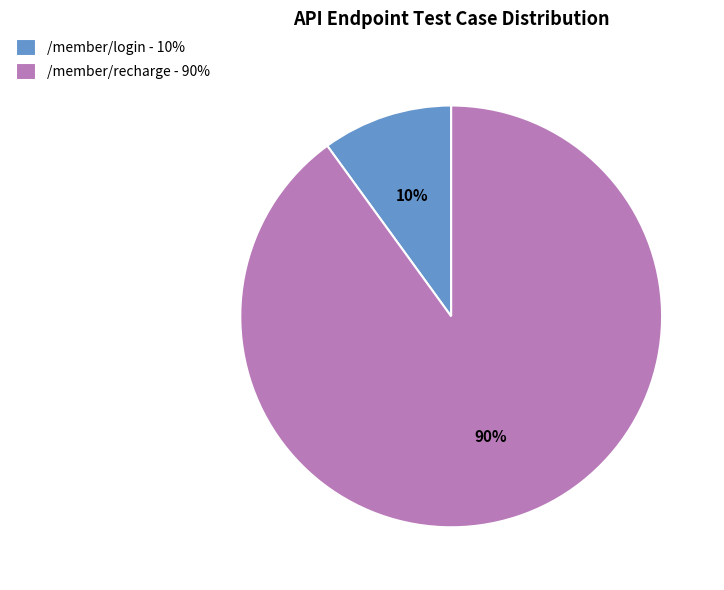

What percentage is the /member/login slice, to the nearest percent?

10%